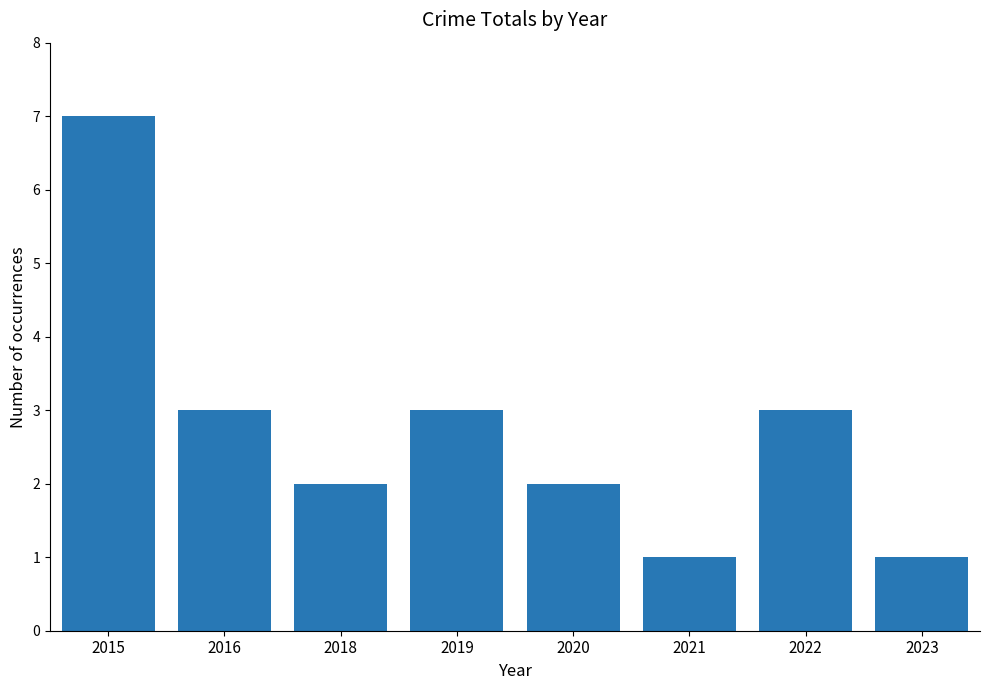

The chart shows a value of 1 at 2018. True or false?

False